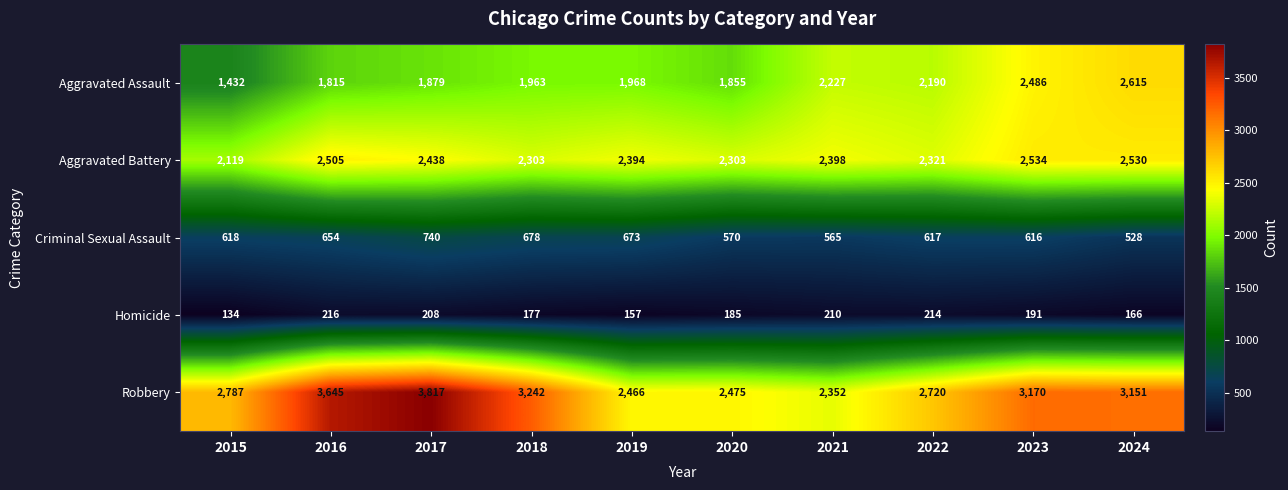

What is the average value of the Criminal Sexual Assault series?

626